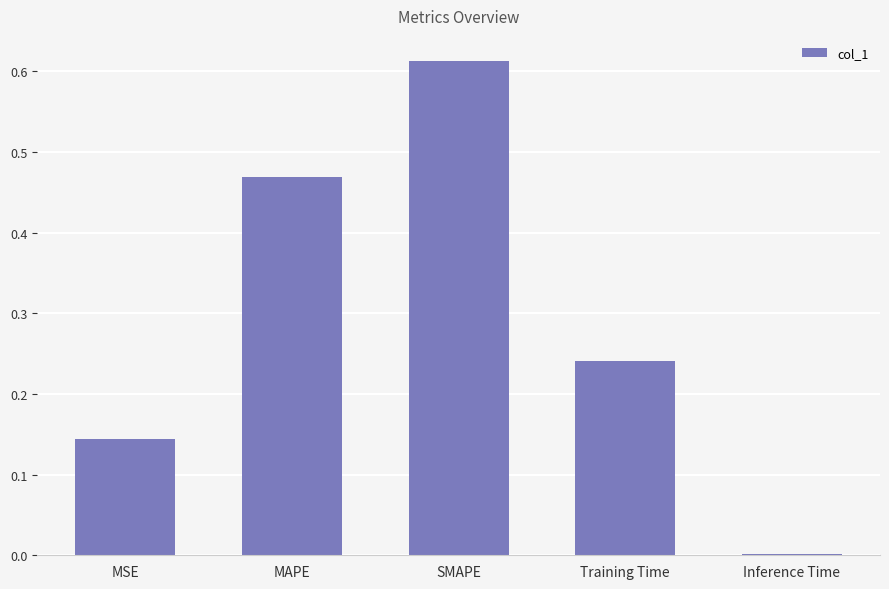

Between MAPE and SMAPE, which is larger?

SMAPE